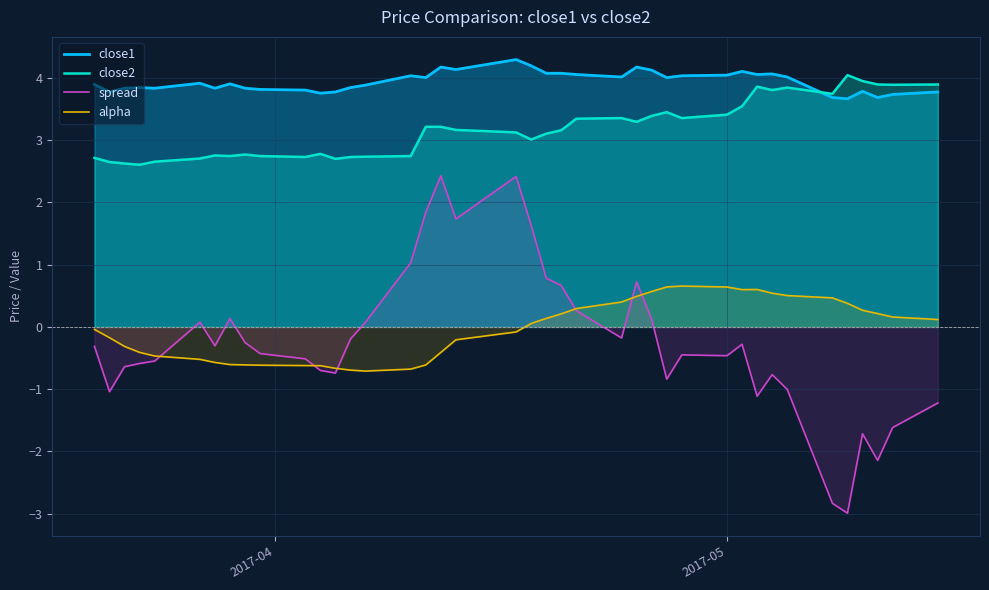

What is the value of the close1 point at the 37th from the left?

3.8